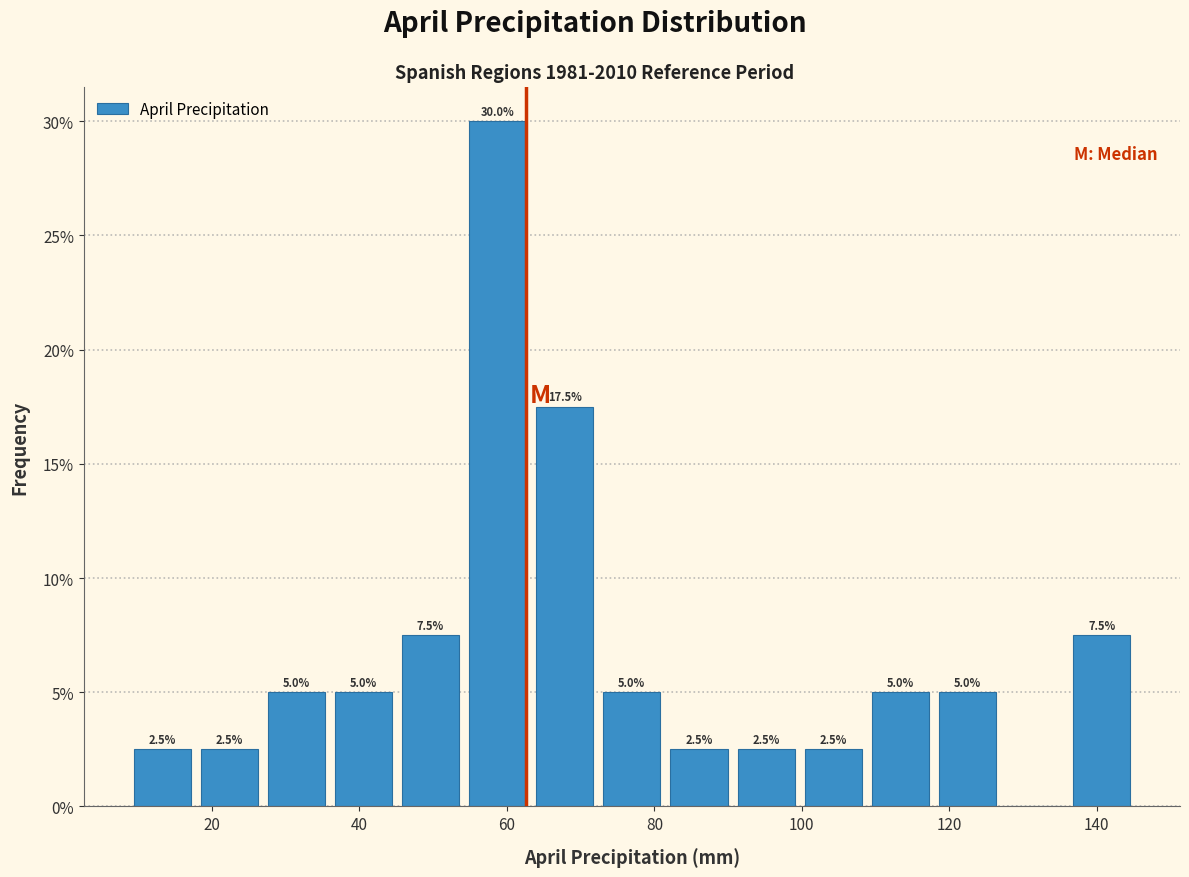

Over which range of the x-axis is the bar tallest?

54 to 64